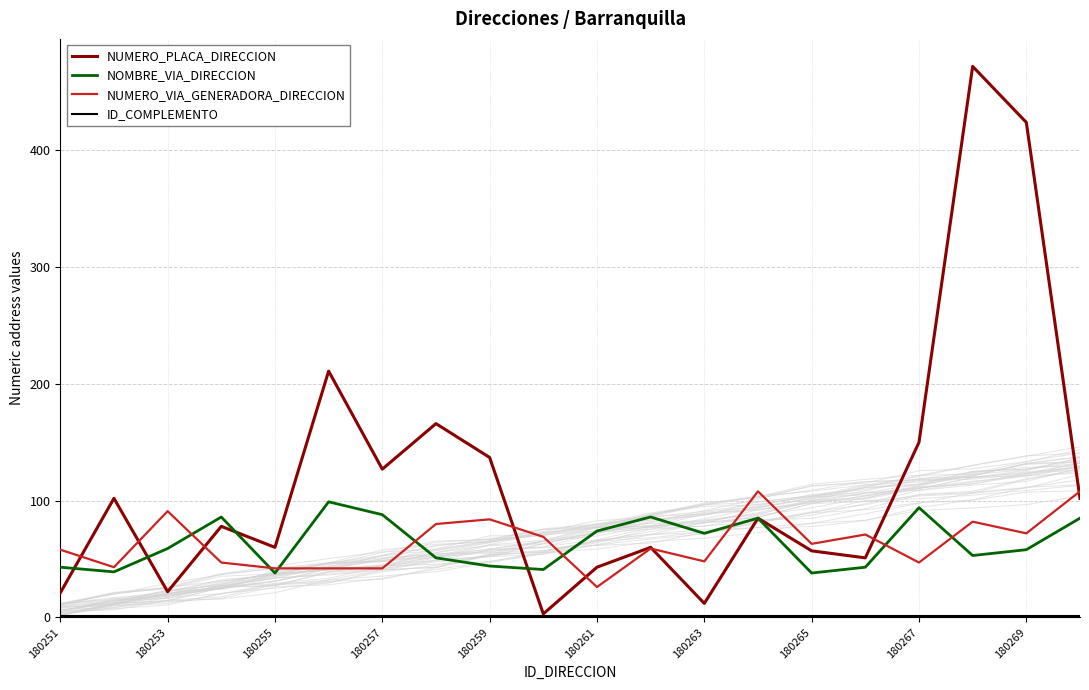

Which series has the largest total across all categories?

NUMERO_PLACA_DIRECCION